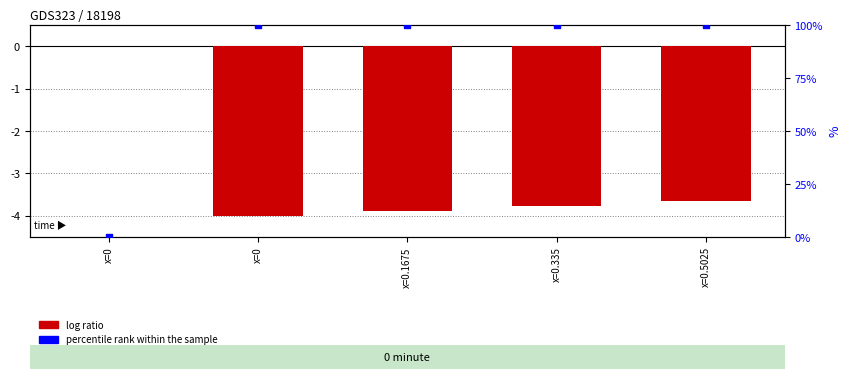

Which series reaches the maximum Y coordinate?

percentile rank within the sample